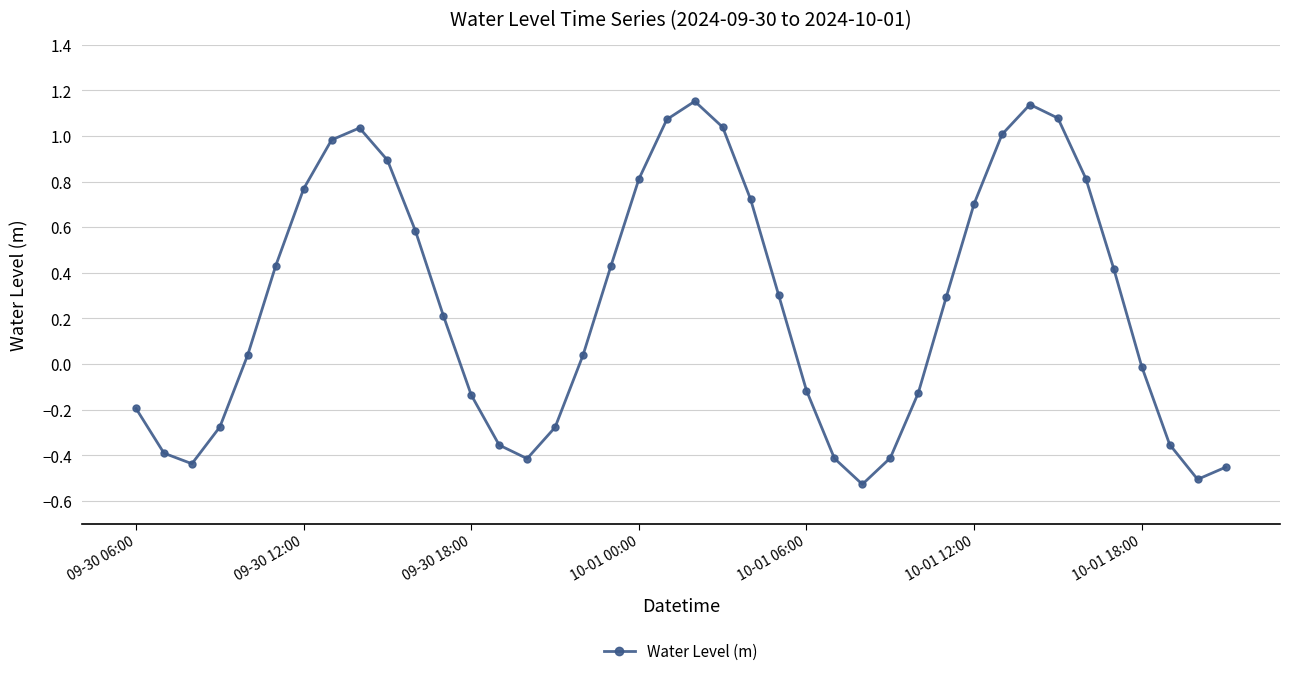

Does the chart display data point markers on the line(s)?

Yes